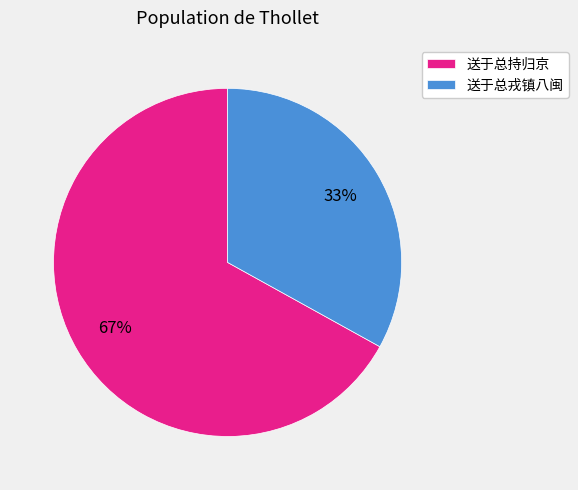

Is it true that 送于总持归京 is 11% of the pie?

False